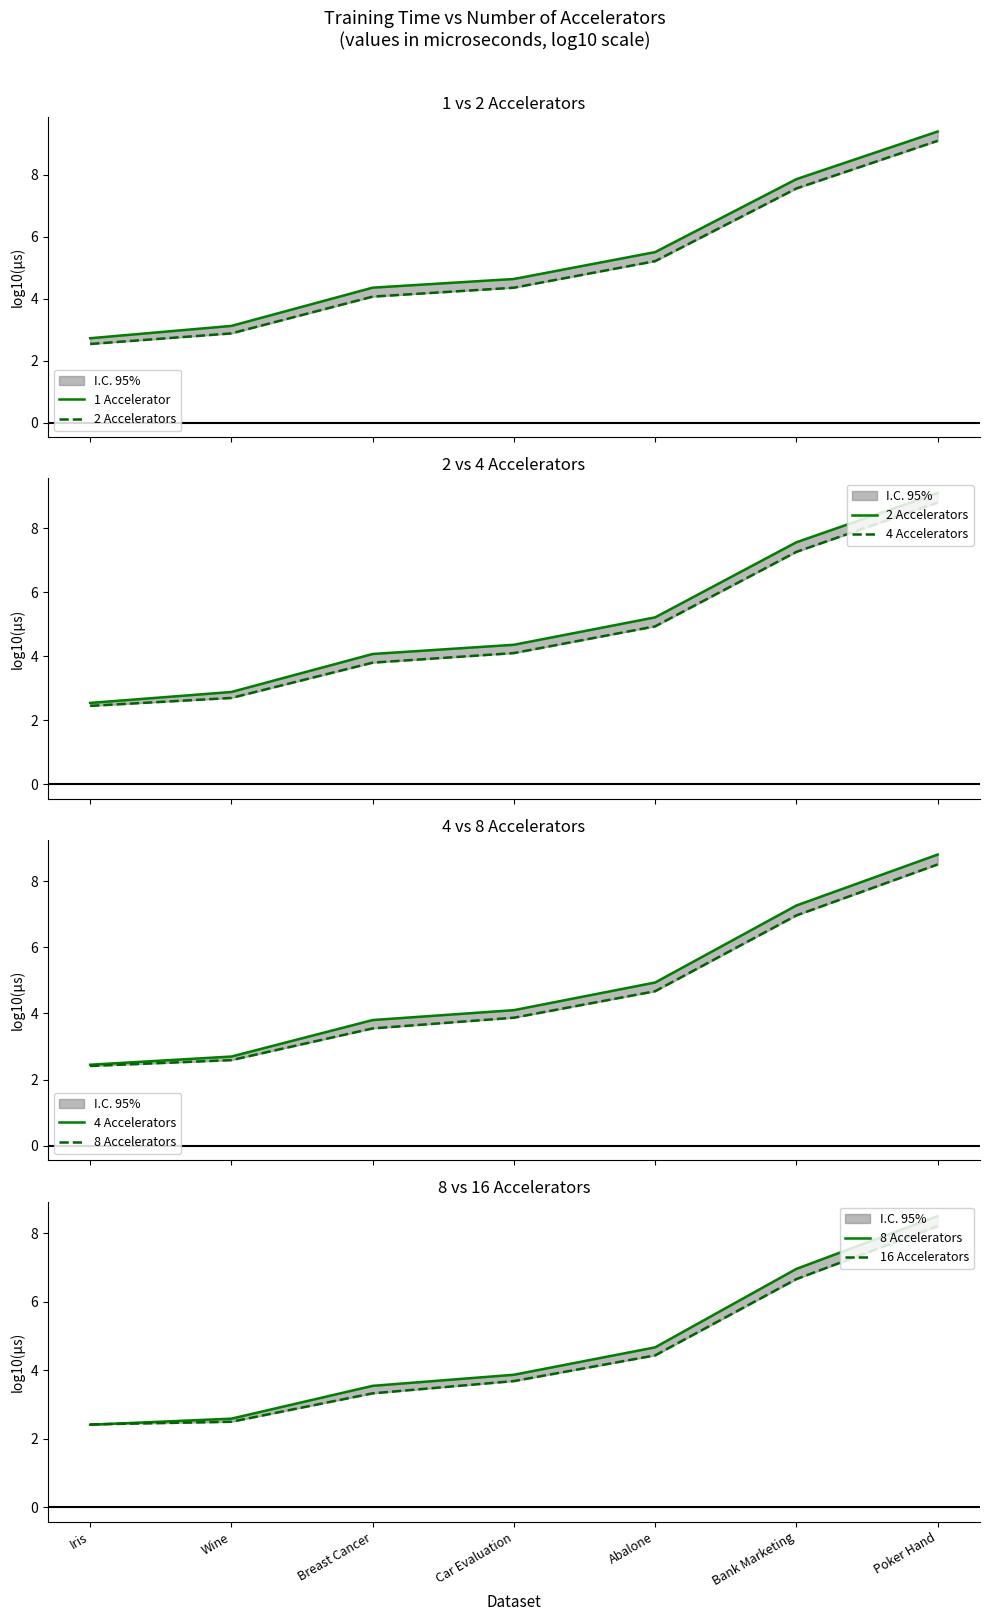

At which label does 8 Accelerators first exceed 3?

Breast Cancer